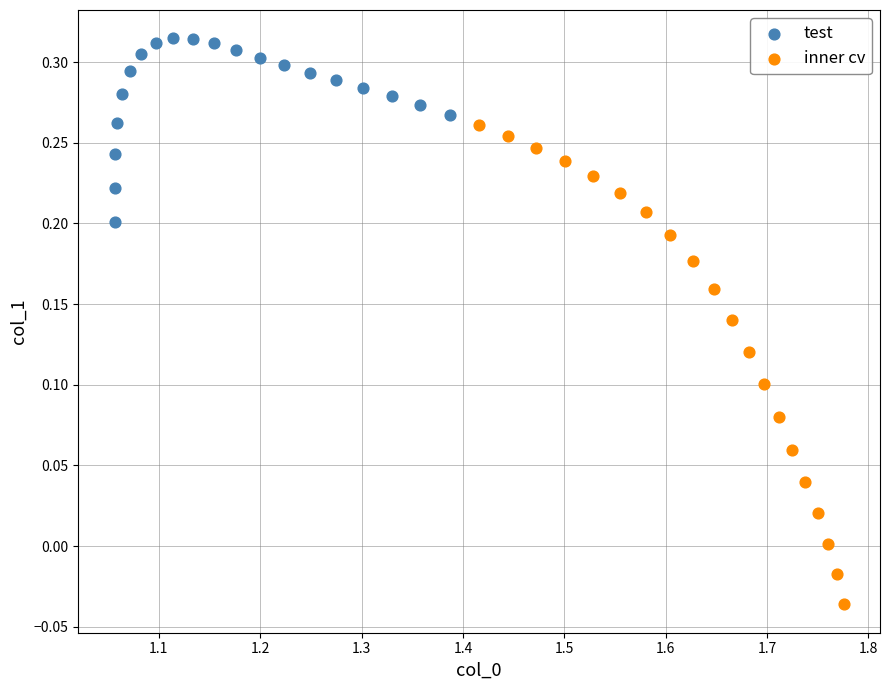

Which series reaches the maximum Y coordinate?

test